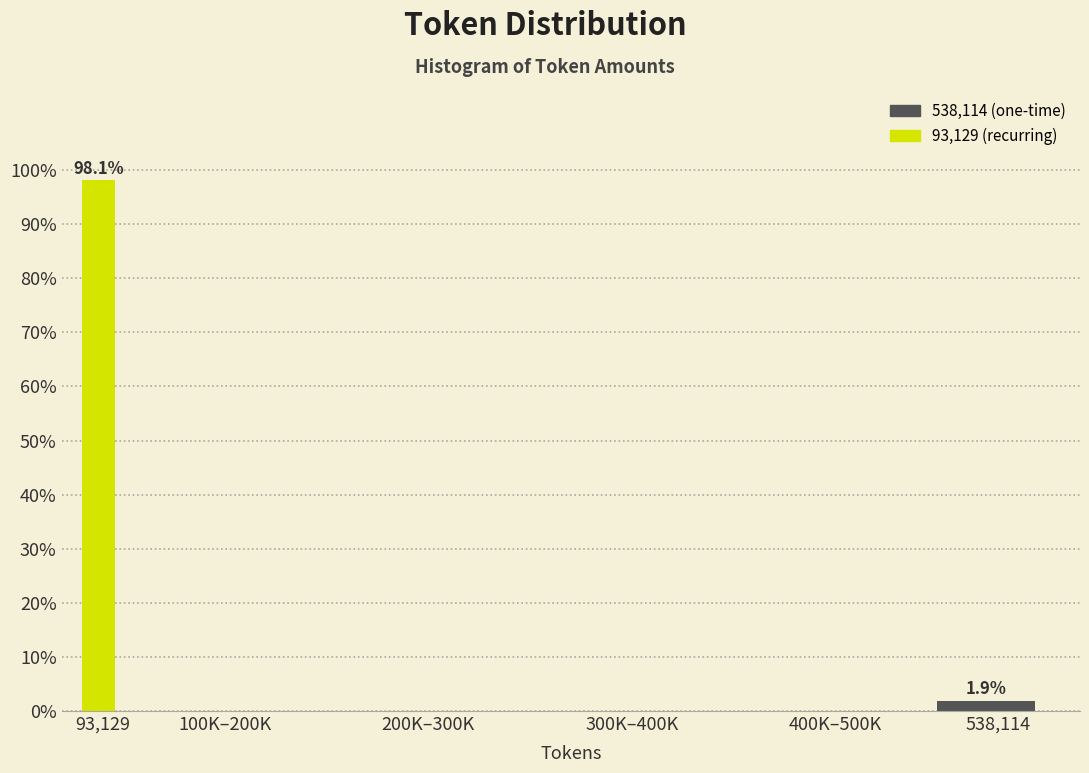

Reading left to right, transcribe all the data shown in this chart.

93,129=98.1	100K–200K=0.0	200K–300K=0.0	300K–400K=0.0	400K–500K=0.0	538,114=1.9